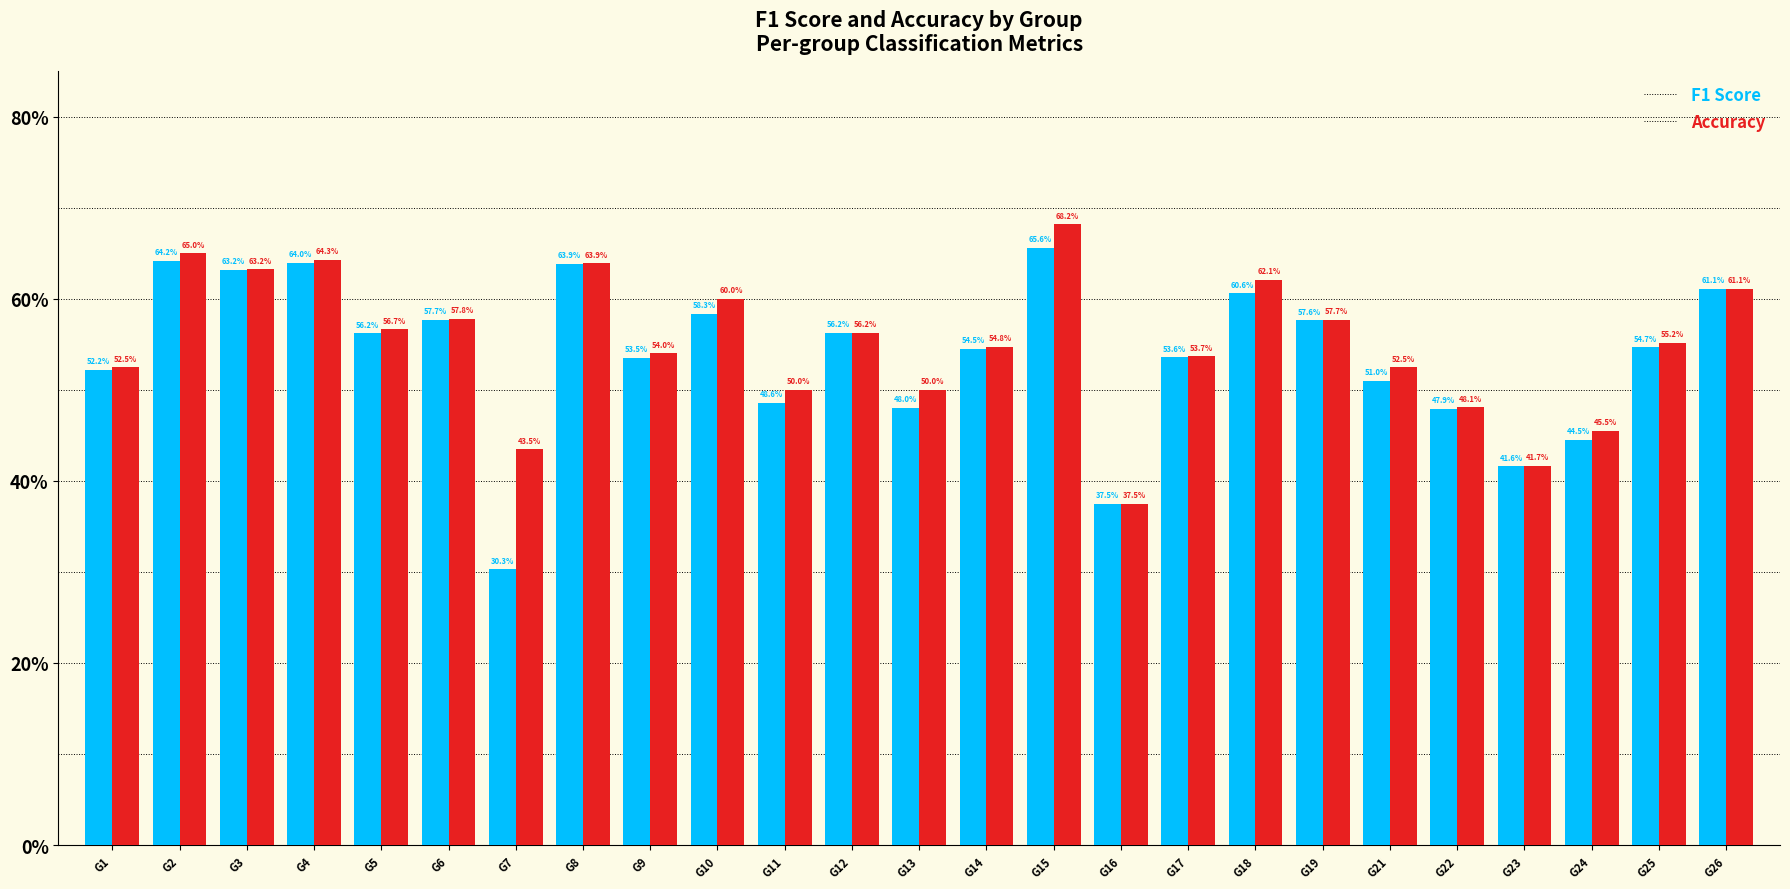

What are all the series names shown in the legend?

F1 Score, Accuracy